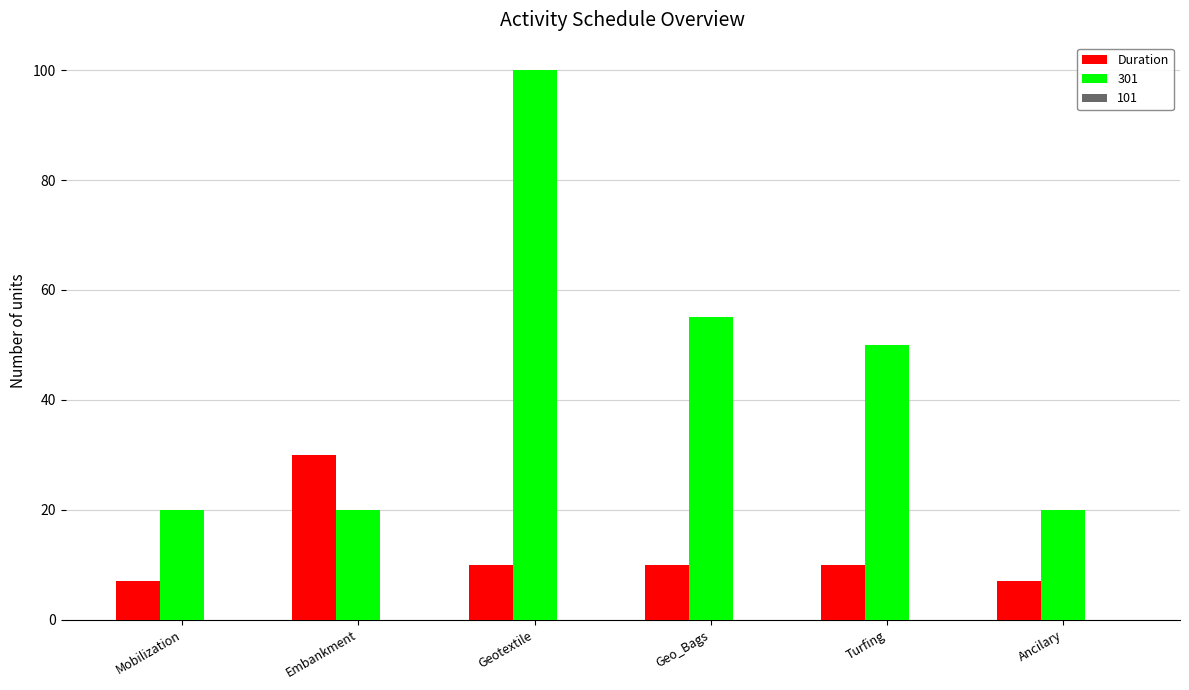

At which label is 301 closest to 60?

Geo_Bags